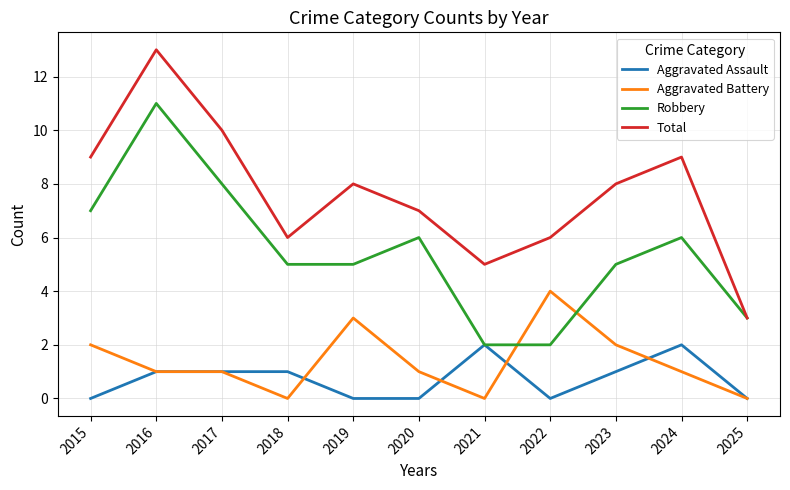

Rank the series by their maximum value, from highest to lowest.

Total, Robbery, Aggravated Battery, Aggravated Assault